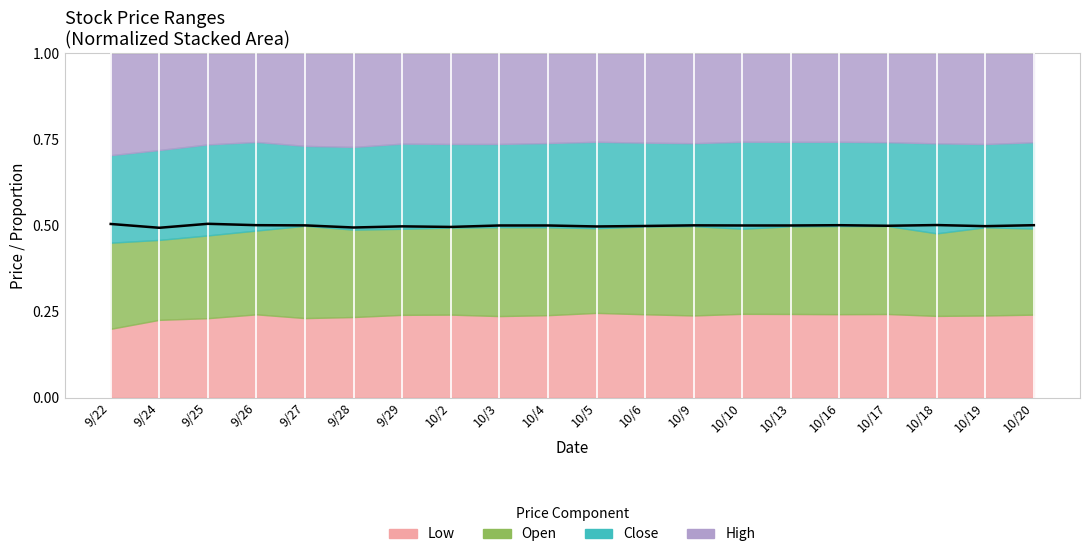

List the labels in order of value, smallest first.

9/24, 9/28, 10/2, 10/5, 9/29, 10/19, 10/6, 10/17, 10/3, 10/4, 10/10, 10/13, 9/27, 10/9, 10/16, 10/20, 9/26, 10/18, 9/22, 9/25